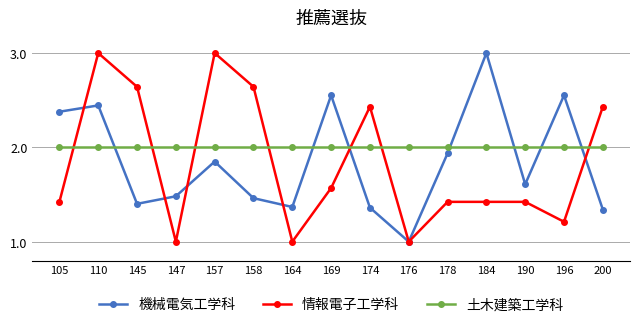

What is the highest value of the 土木建築工学科 series?

2.0